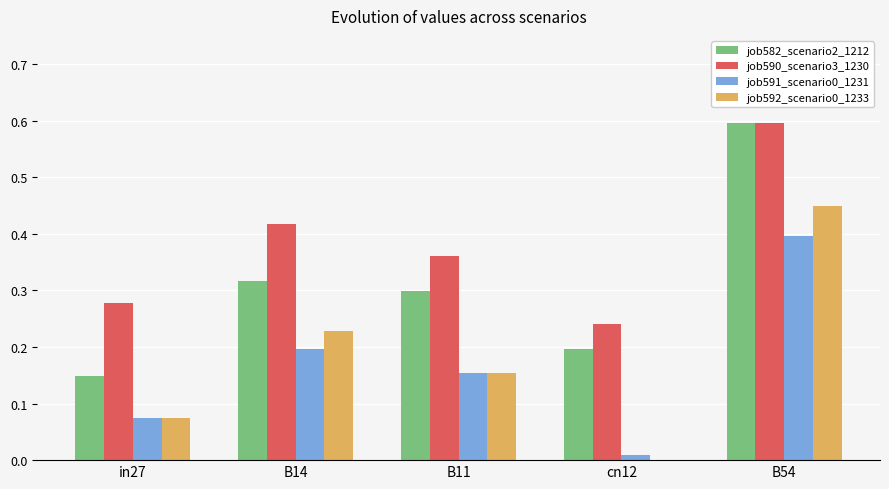

What is the total value across all series at B11?

1.0